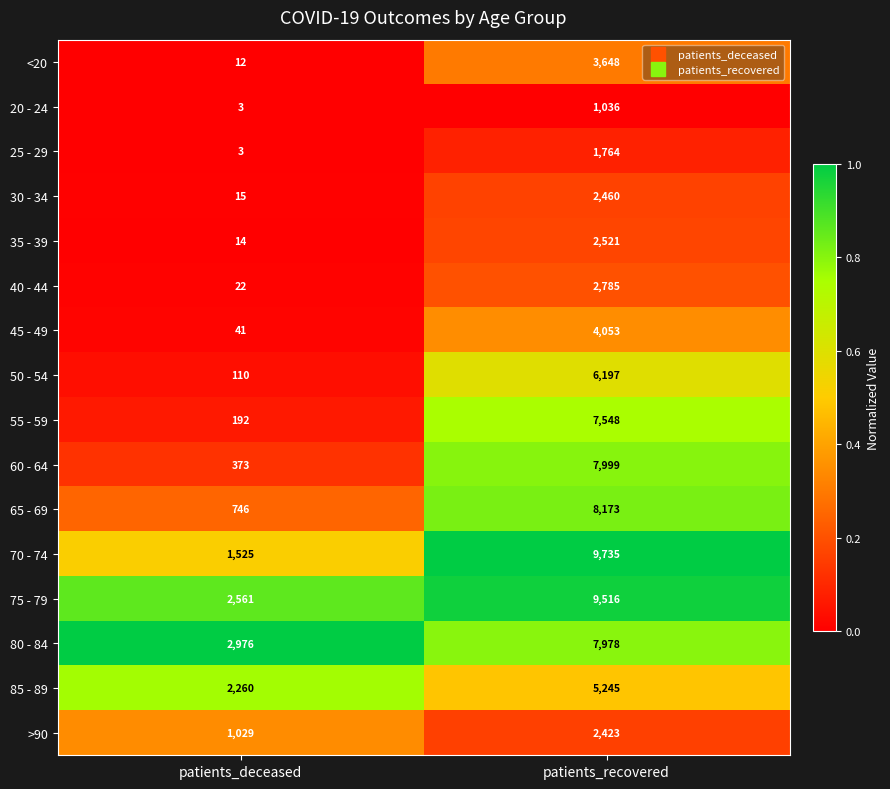

Where is 55 - 59 nearest to the value 3870?

patients_deceased